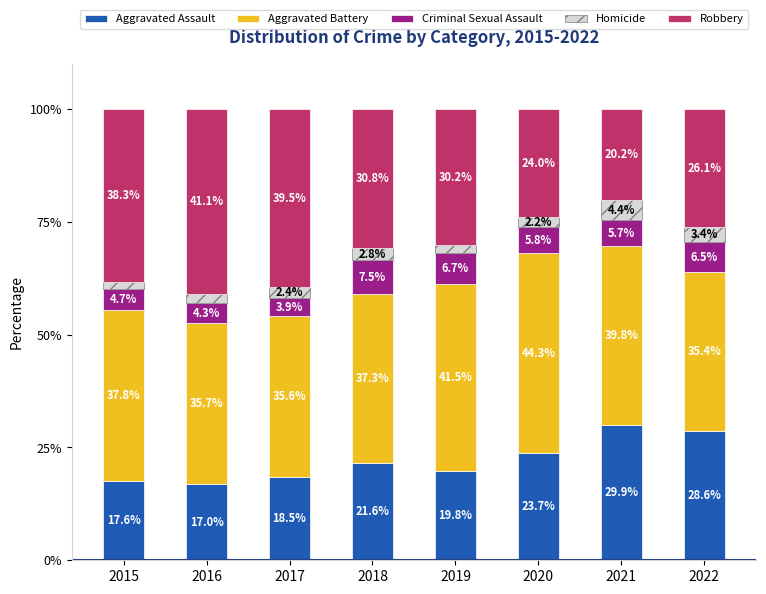

Reading left to right, transcribe the values for Aggravated Assault.

2015=17.6	2016=17.0	2017=18.5	2018=21.6	2019=19.8	2020=23.7	2021=29.9	2022=28.6